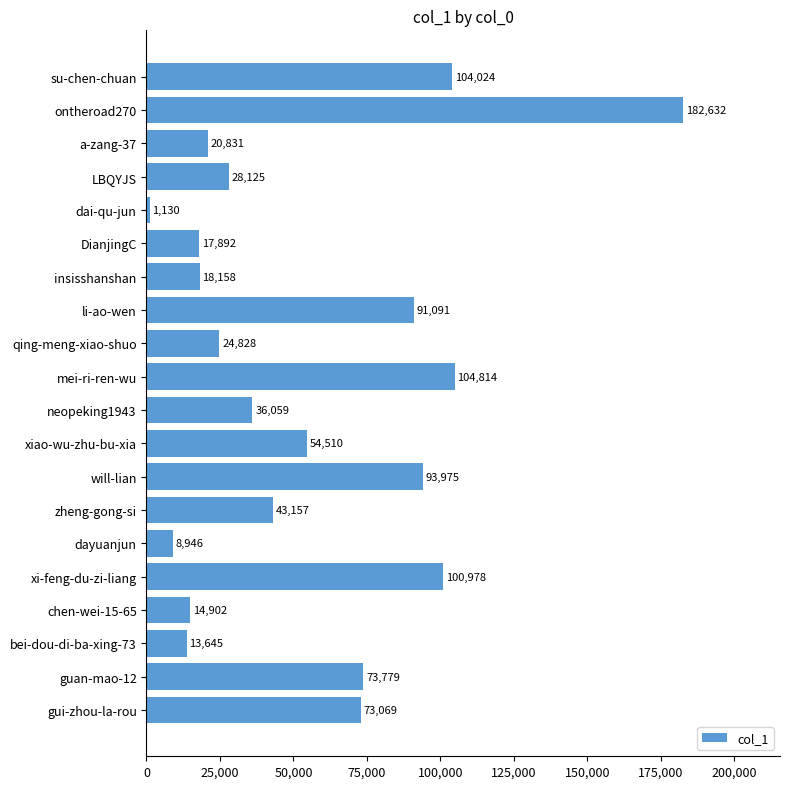

How many data points are less than 43157?

10